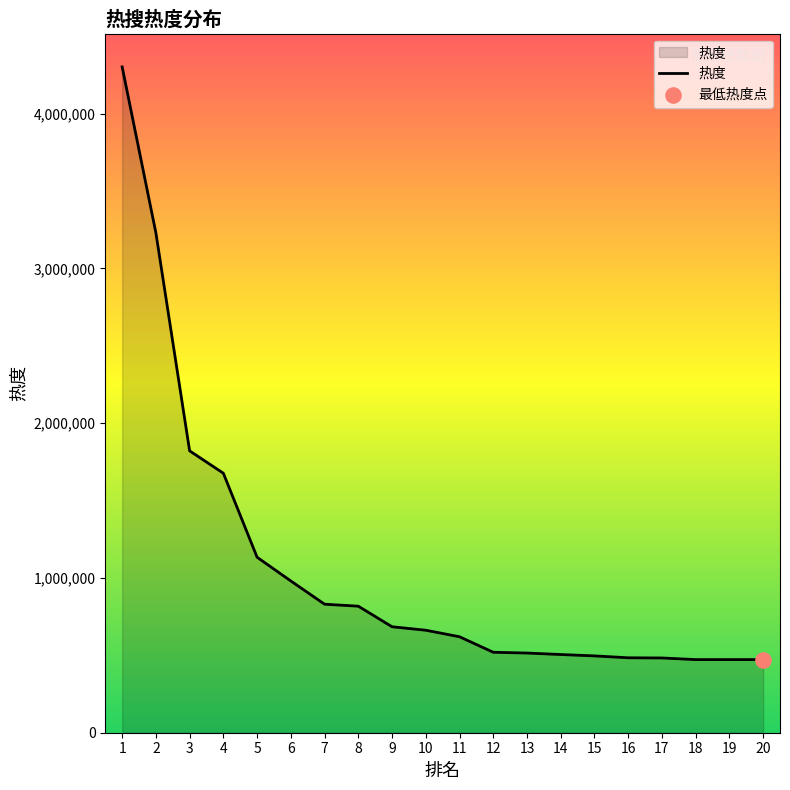

What is the change in value from 3 to 10?

-1158995